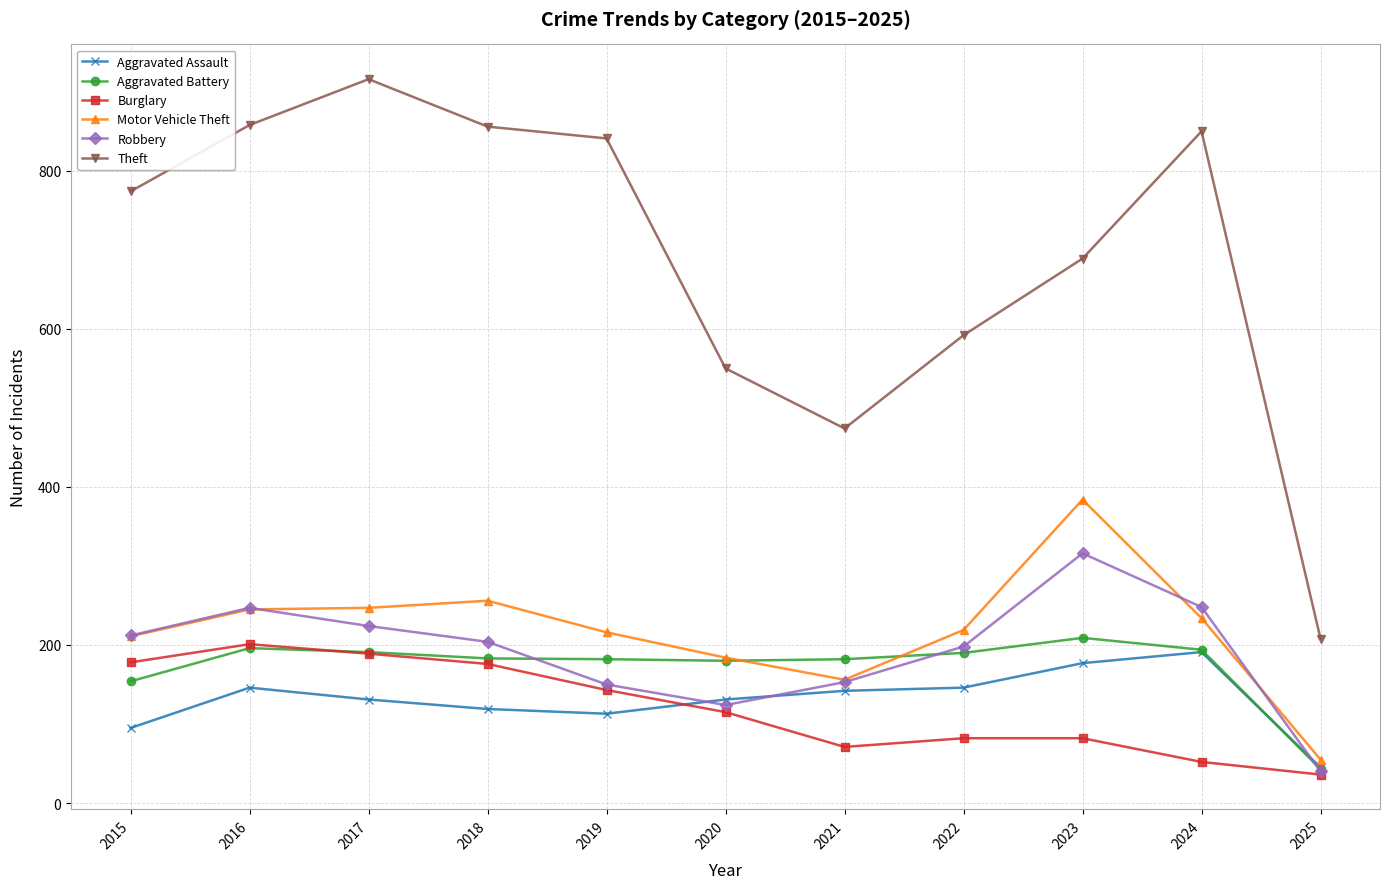

What is the value of the Aggravated Battery point at the 4th from the left?

183